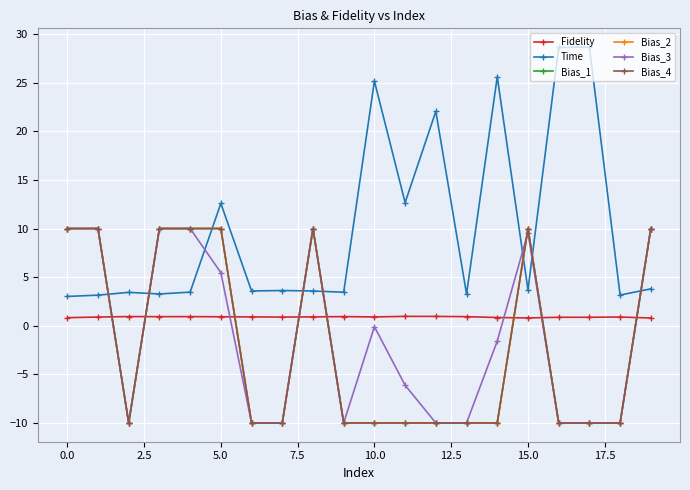

Which series has the largest total across all categories?

Time